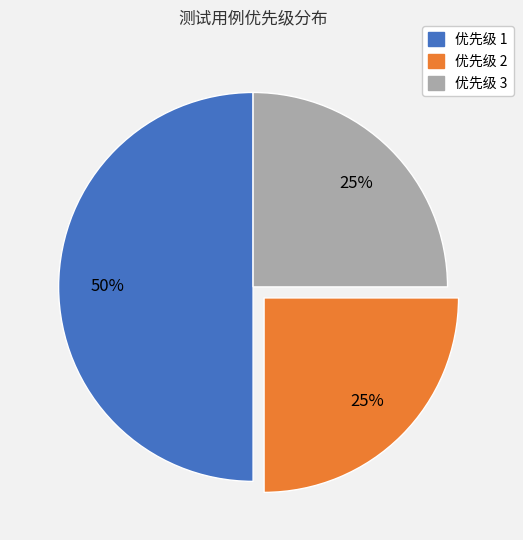

How many slices are in this pie chart?

3